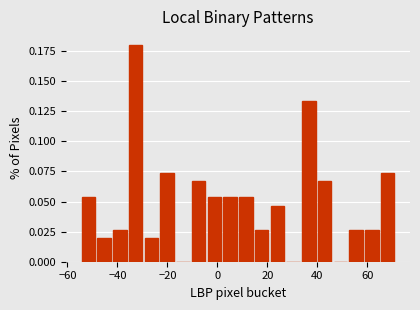

Read against the x-axis, roughly where is the centre of the tallest bar?

-32